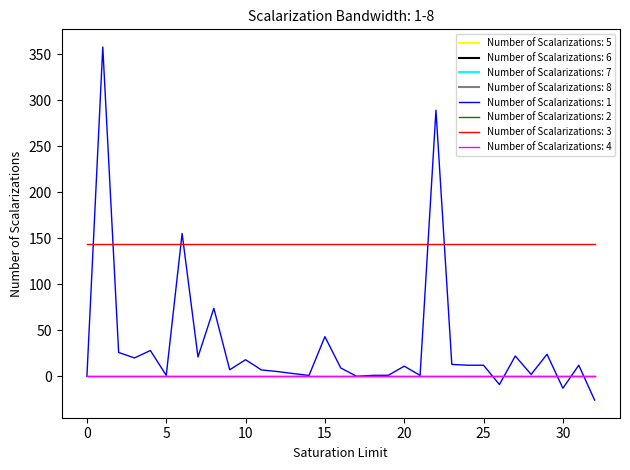

Does the chart have visible grid lines?

No